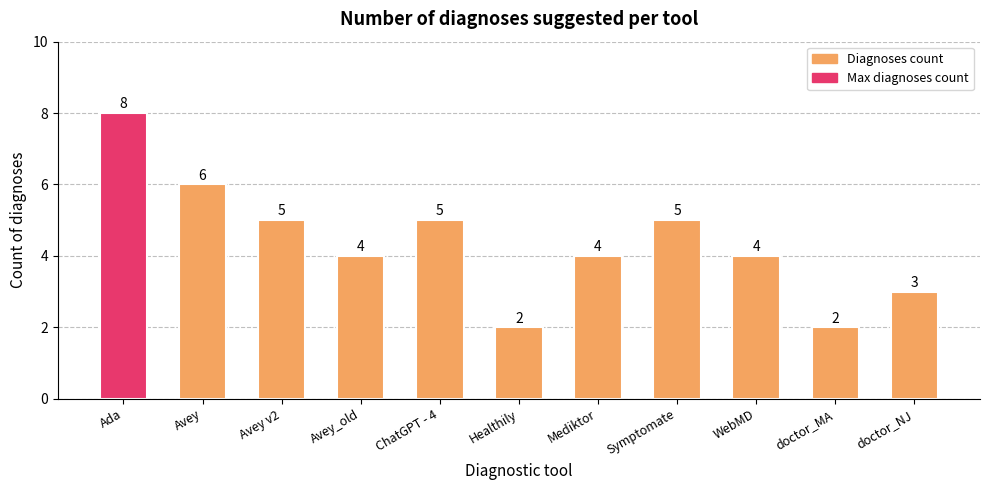

How many values are between 3 and 5?

7